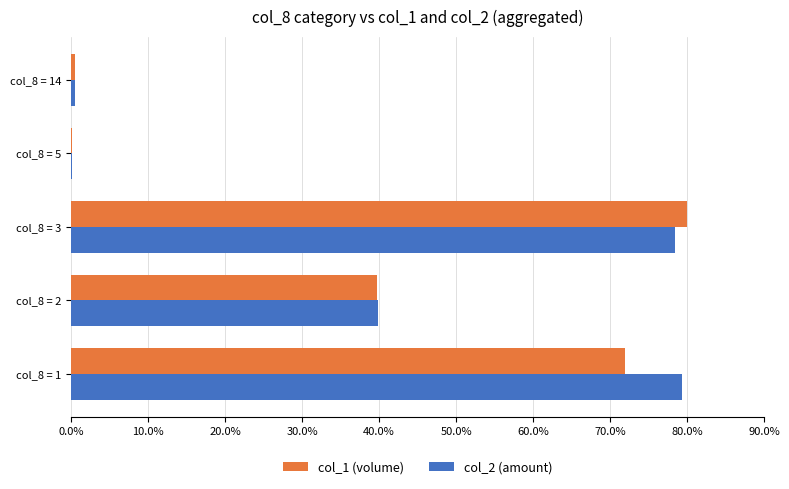

What is the sum of all col_1 (volume) values?

192.3